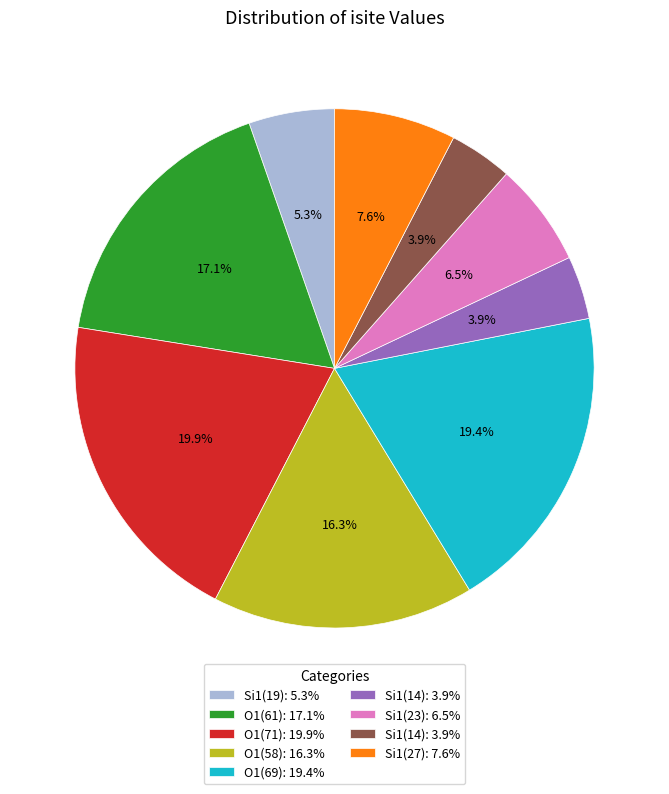

To the nearest percent, what is the difference between the largest and smallest slice percentages?

16%